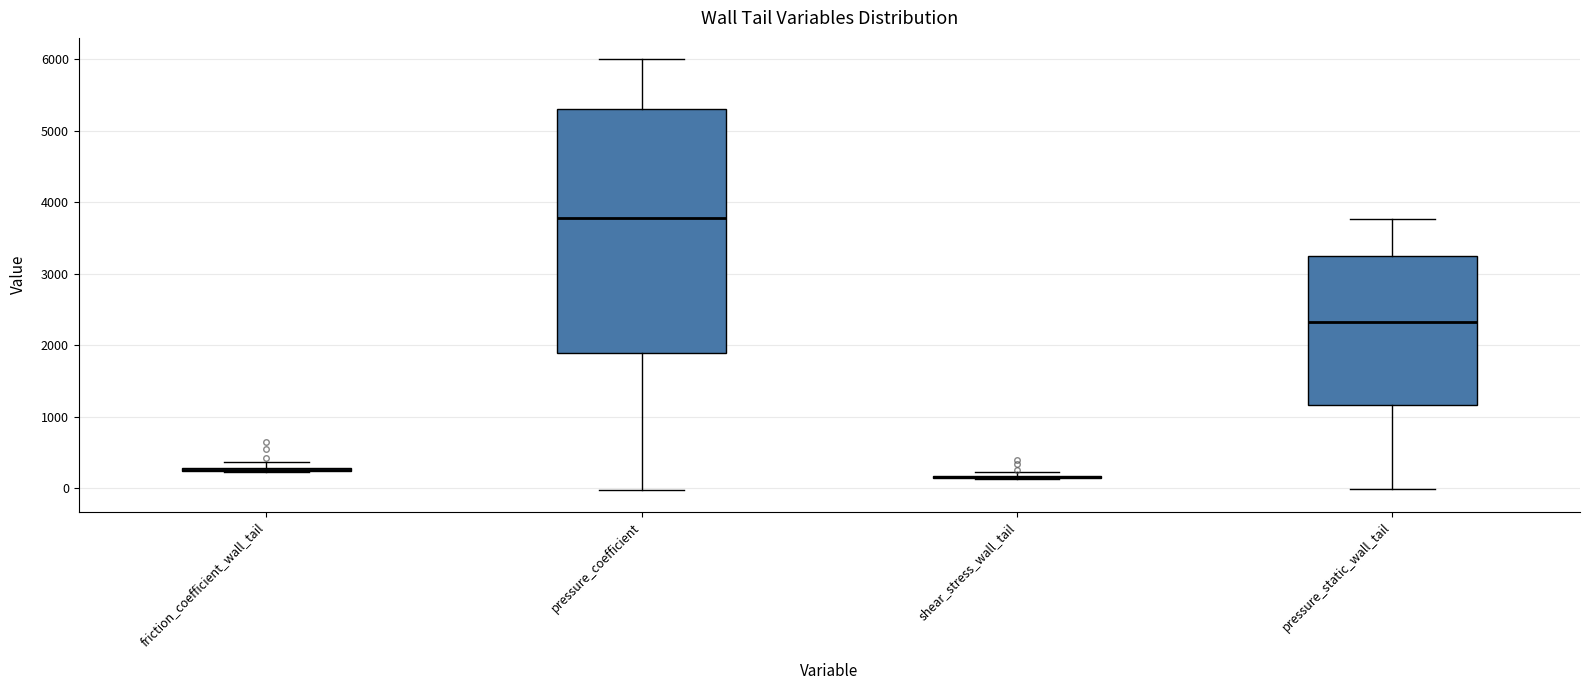

Where is the upper edge of the box for friction_coefficient_wall_tail on the y-axis? The values are not printed on the chart, so give them approximately, as read against the axis.

300